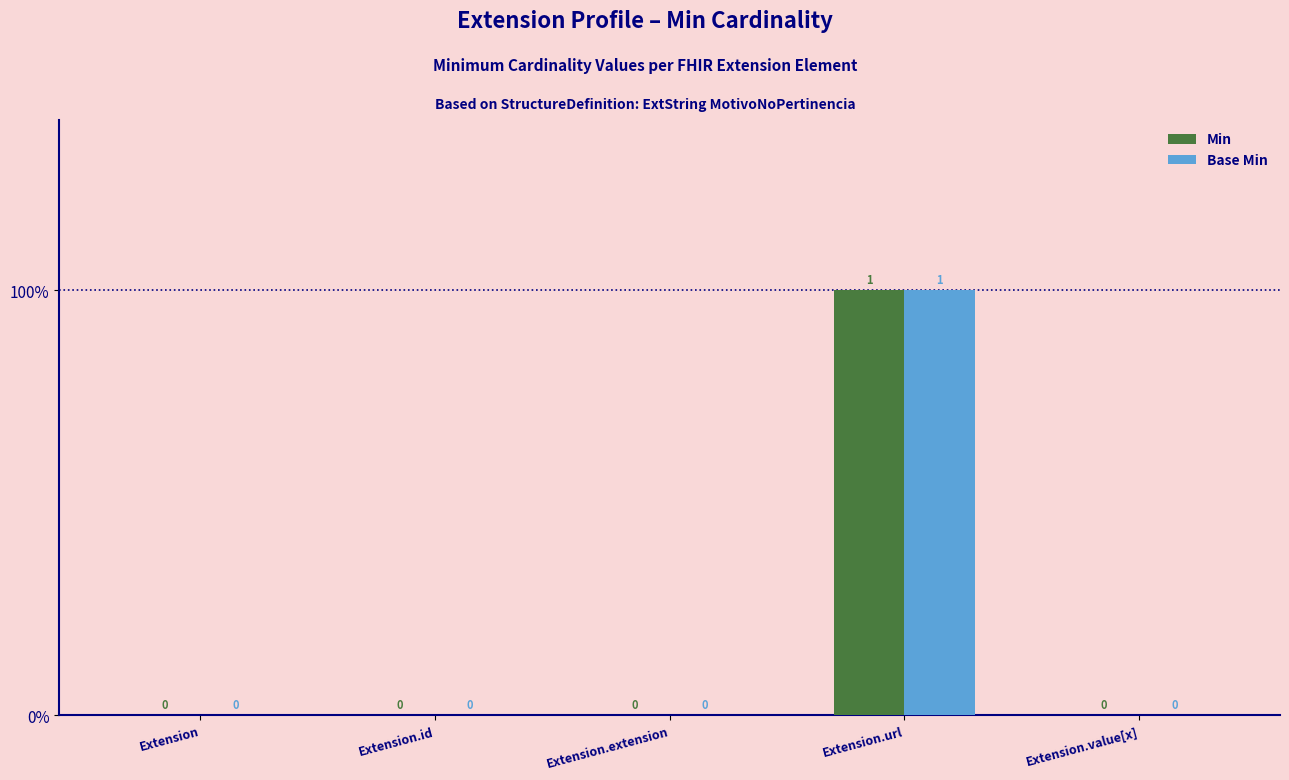

What is the difference between the maximum and minimum values in the Base Min series?

1